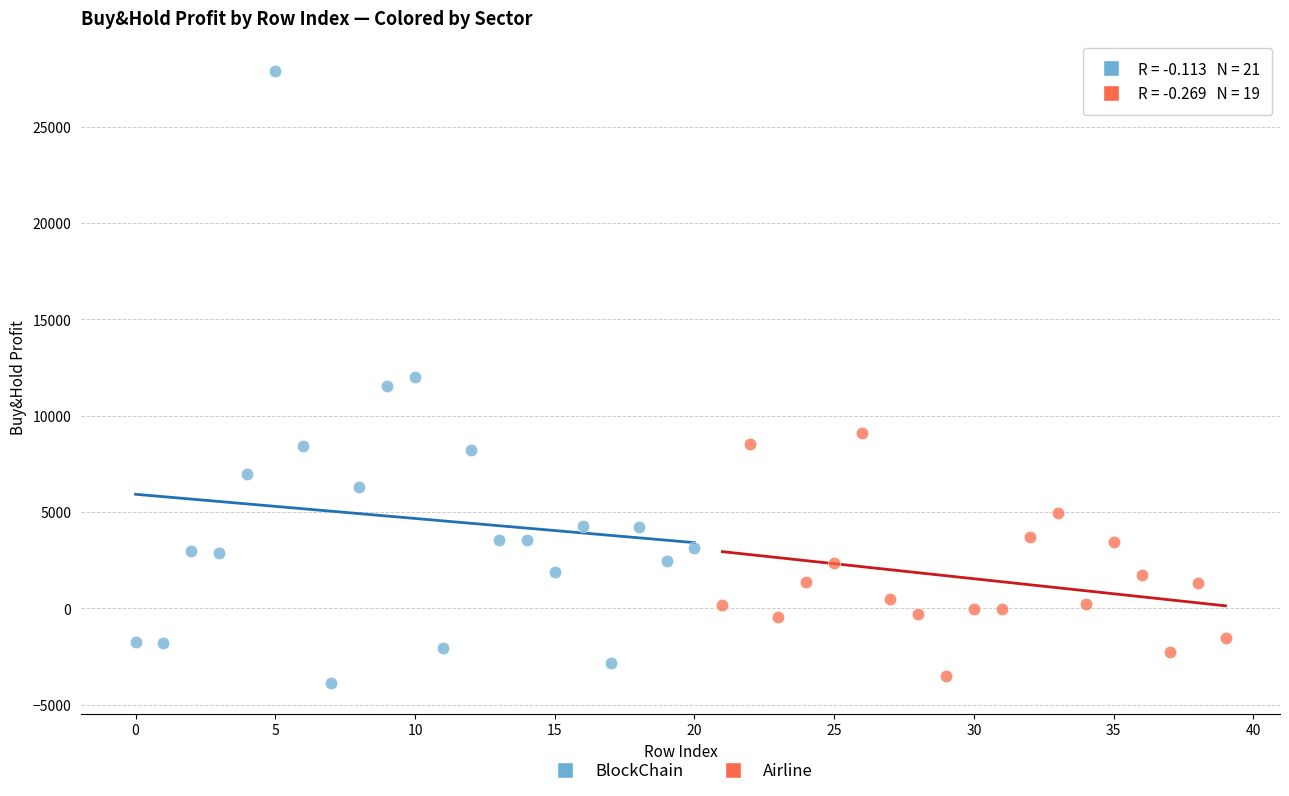

Which series reaches the maximum Y coordinate?

BlockChain